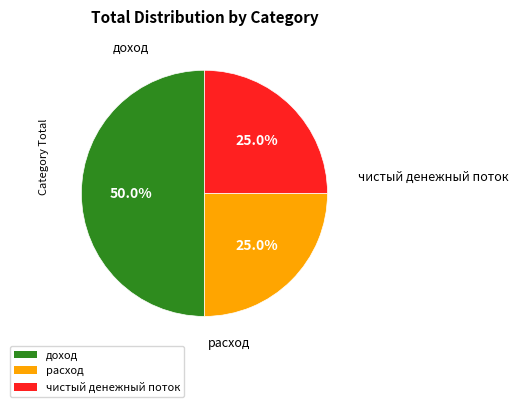

What is the ratio of the value at чистый денежный поток to the value at расход?

1.0